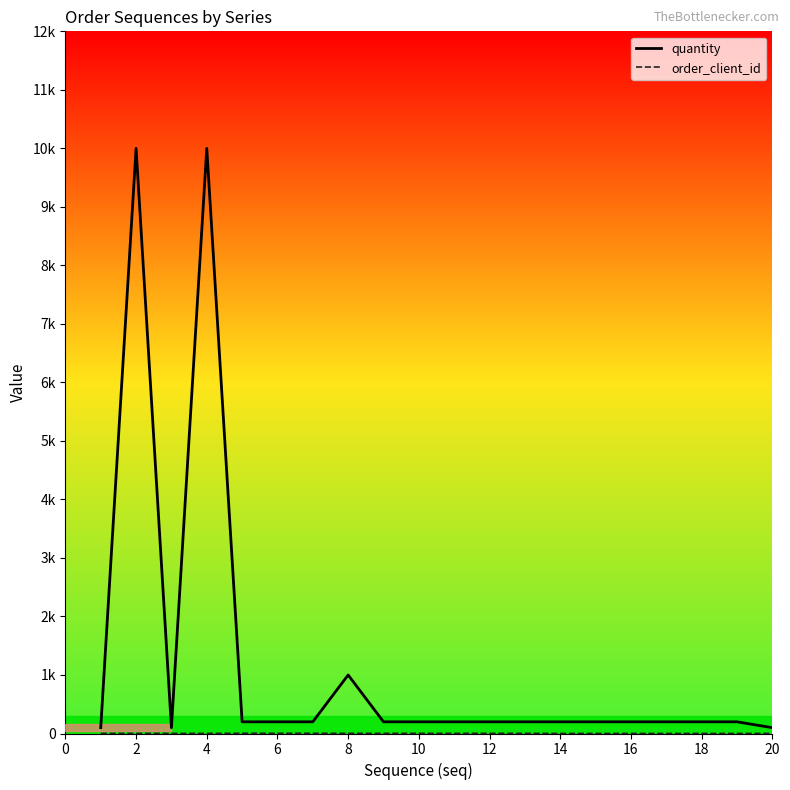

Does the chart display data point markers on the line(s)?

No